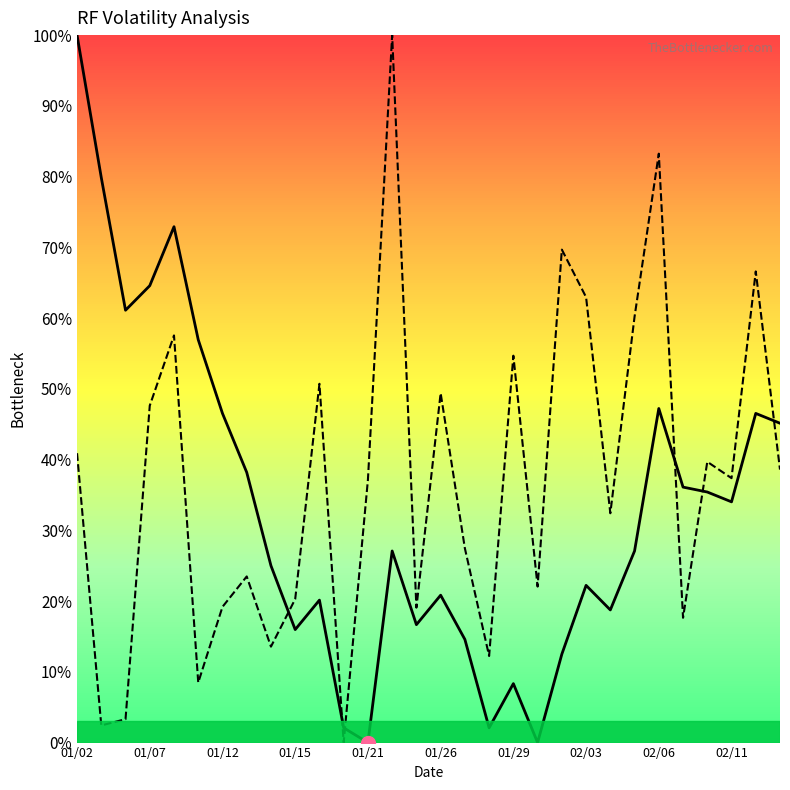

How many interior local peaks does the Adj Close series have?

8